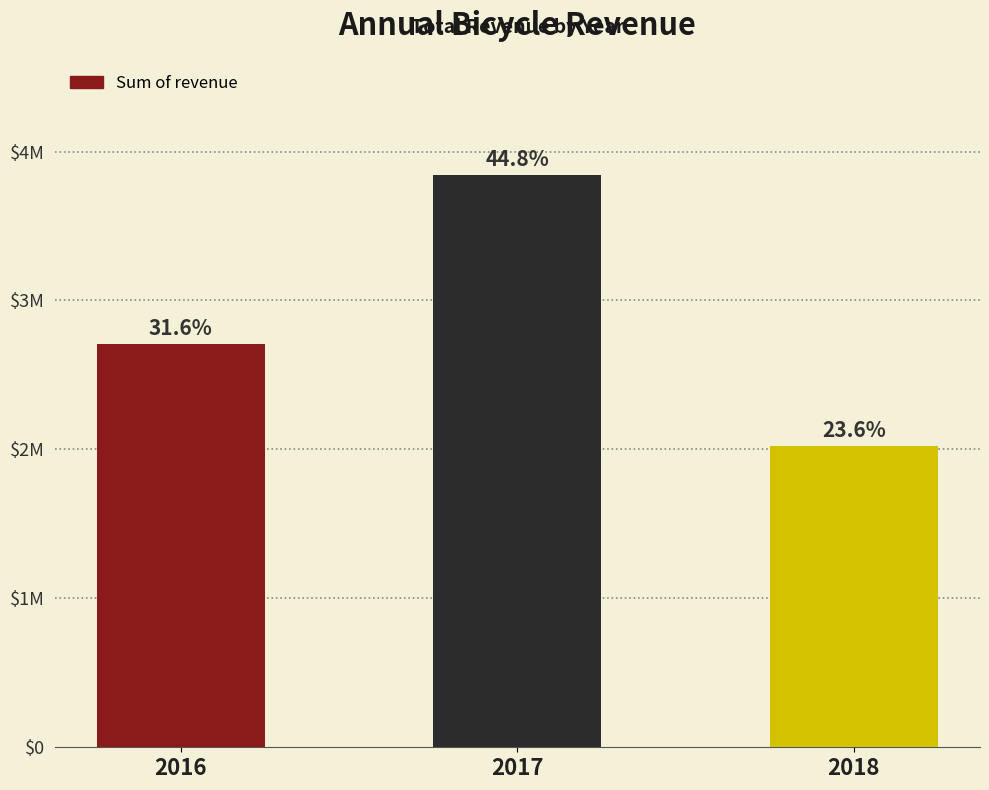

At which category does the chart reach its minimum across all series?

2018